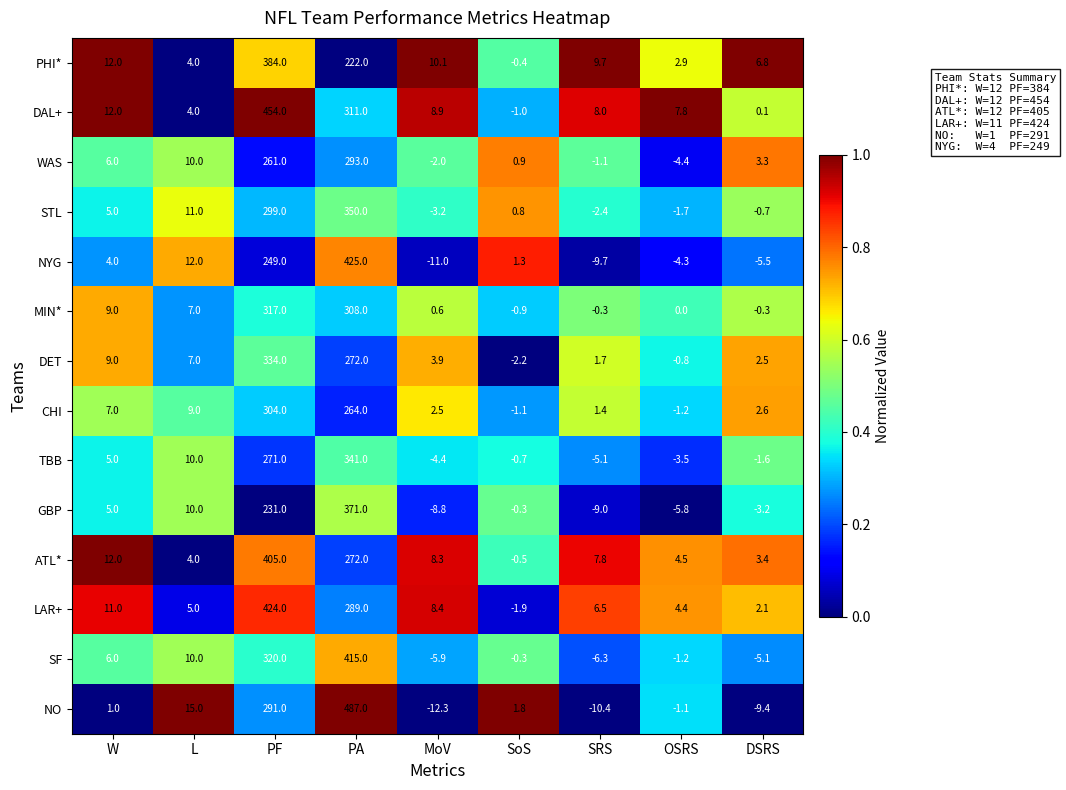

At which label is LAR+ closest to 211?

PA